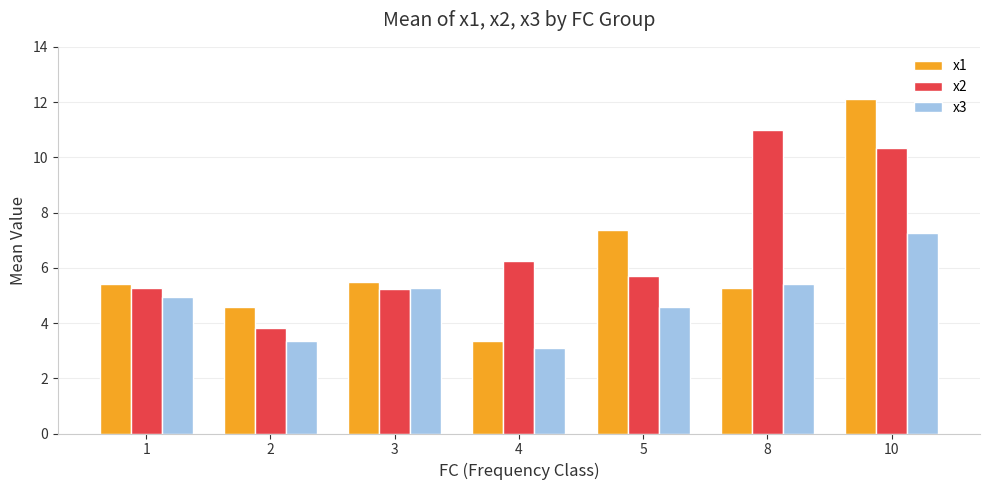

Which series changed the most between 3 and 10?

x1